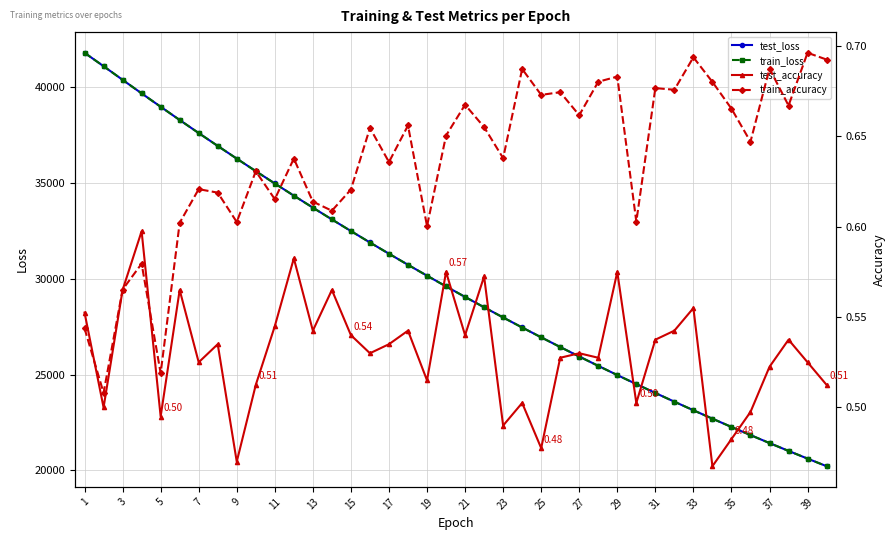

How many lines are shown in the chart?

4